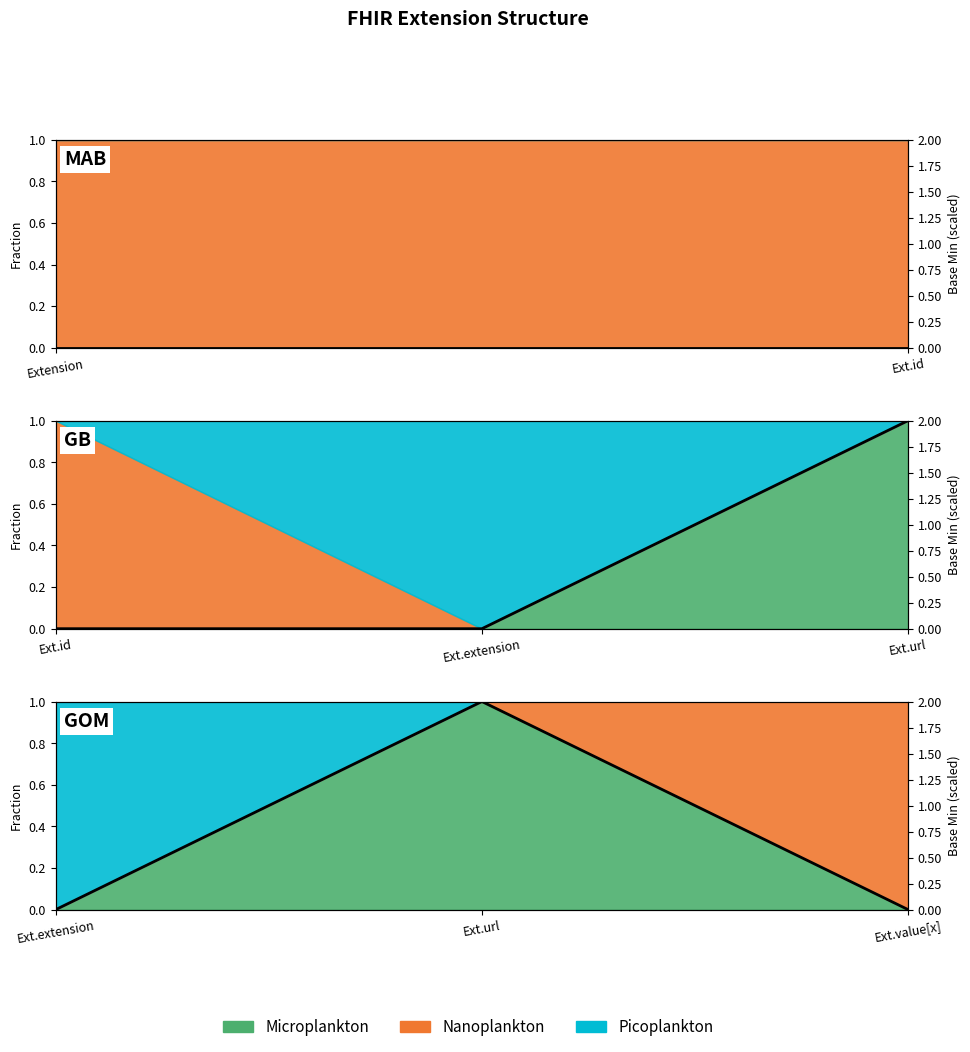

What position from the right is Ext.url?

1